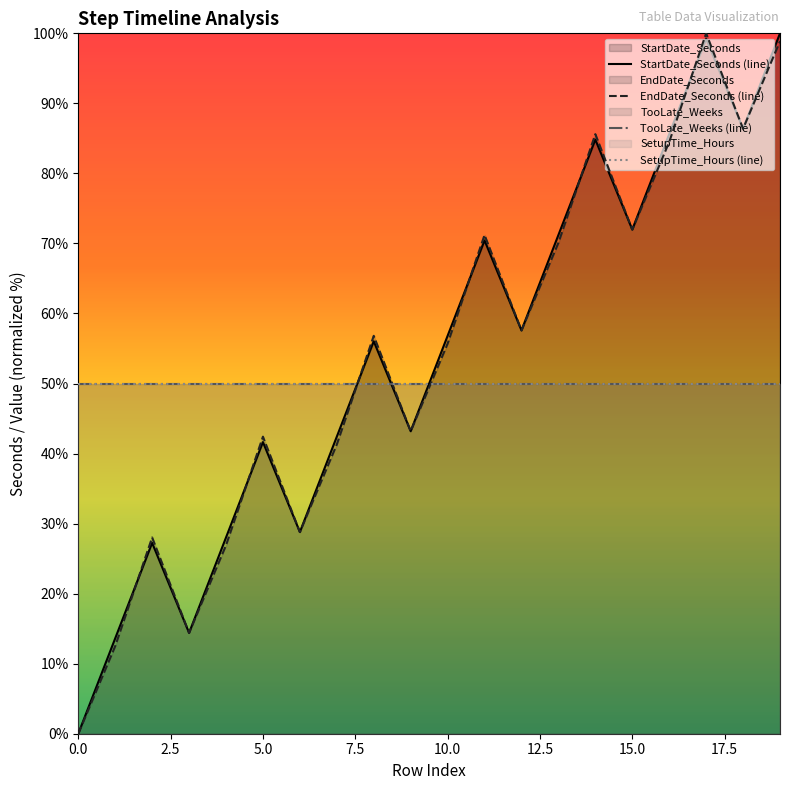

In StartDate_Seconds (line), how many points are higher than both neighbors (excluding endpoints)?

6